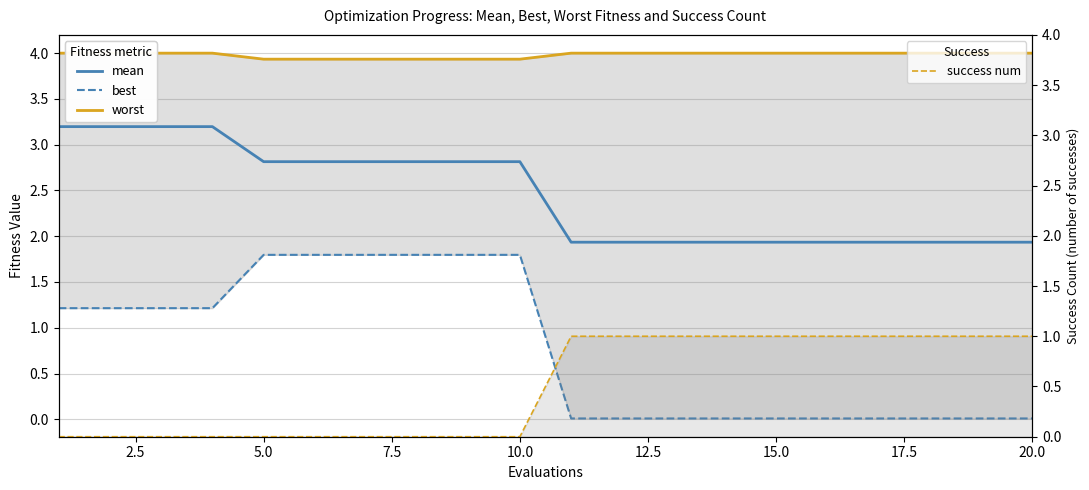

Count the number of categories in the chart.

20